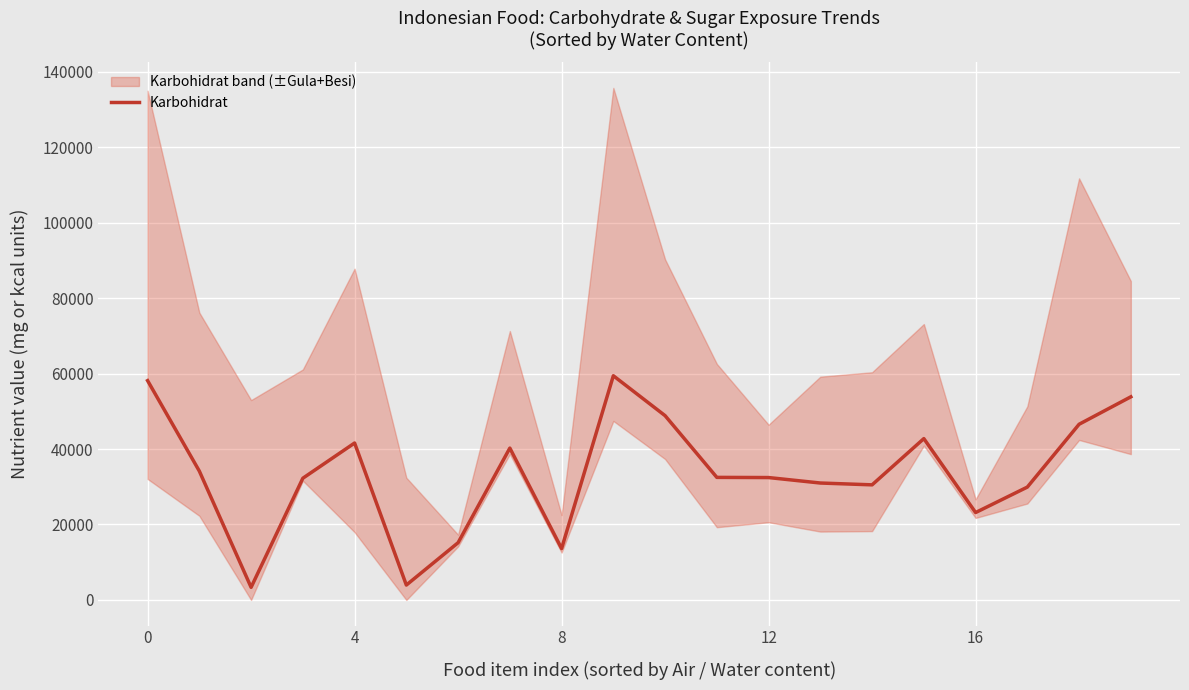

The value at 0 is 58125. True or false?

True